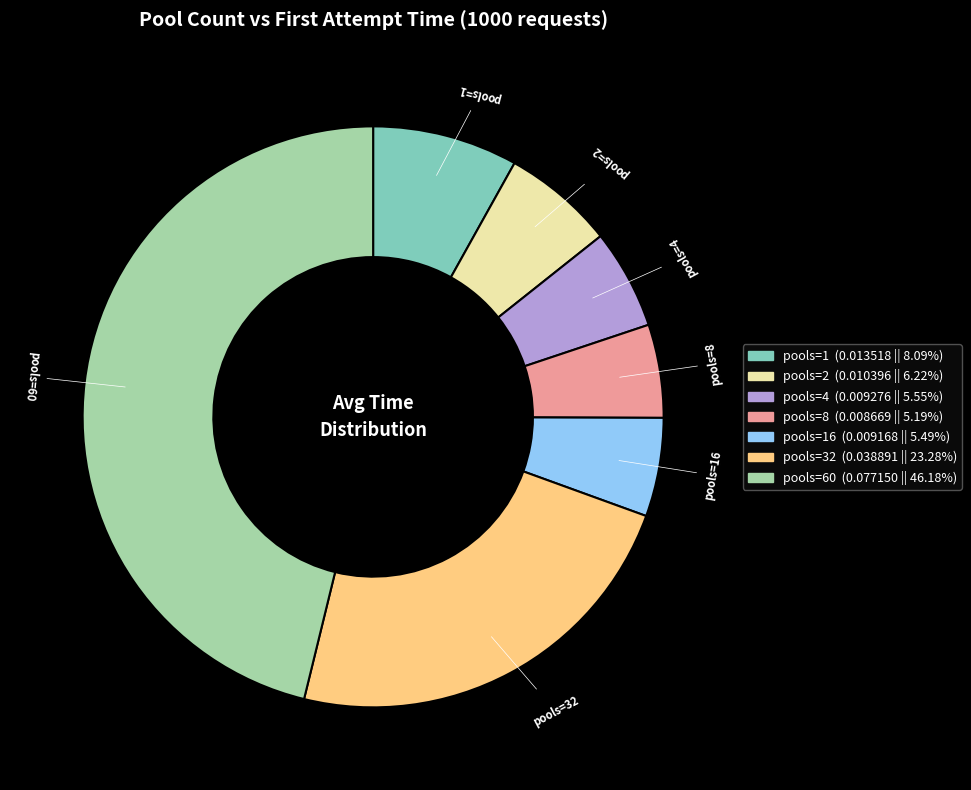

Is there any slice that represents more than half of the pie?

No